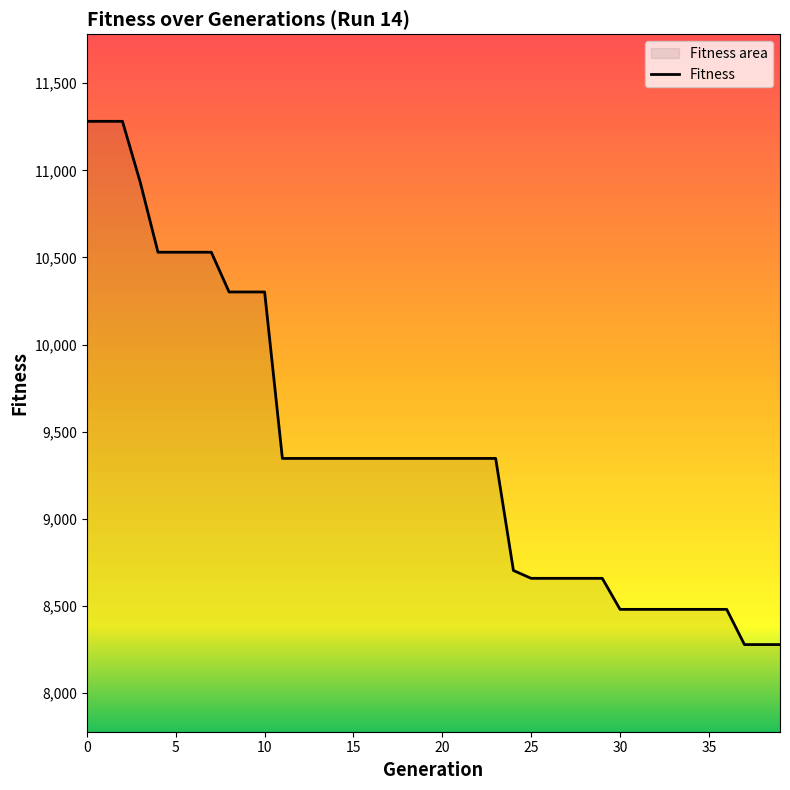

What is the difference between the maximum and minimum values?

3002